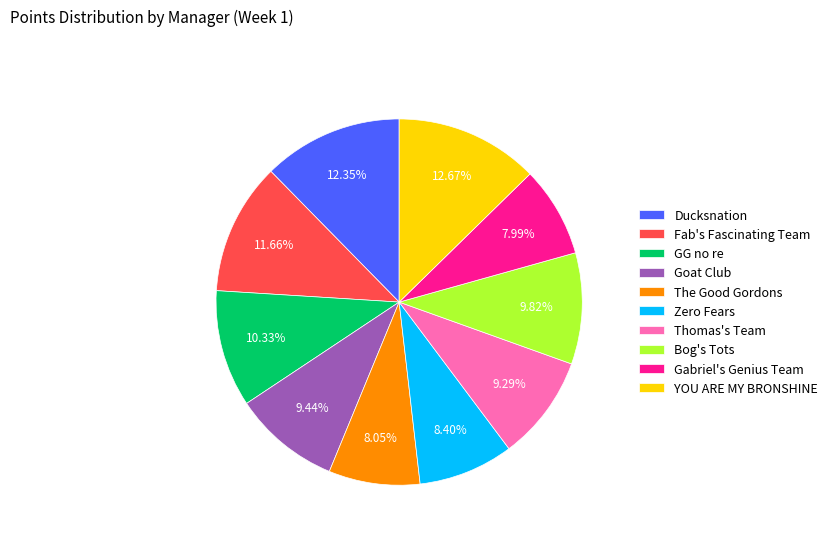

Is it true that YOU ARE MY BRONSHINE is 24% of the pie?

False